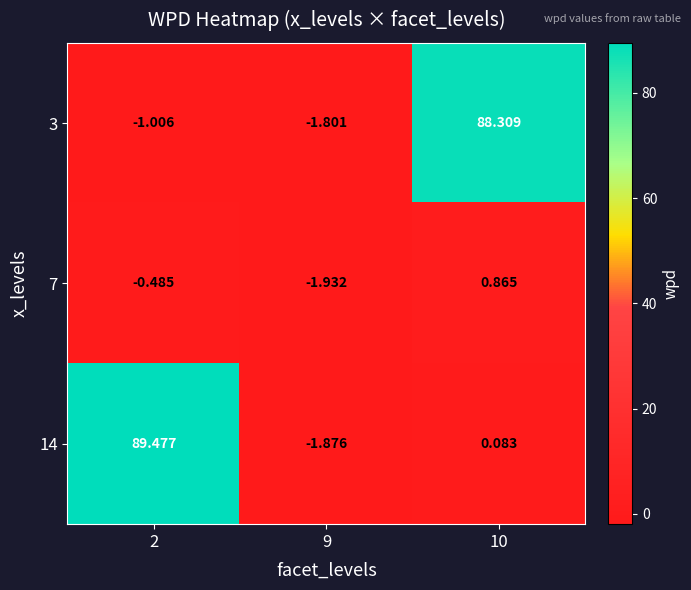

At 9, list the series in order from smallest to largest.

7, 14, 3